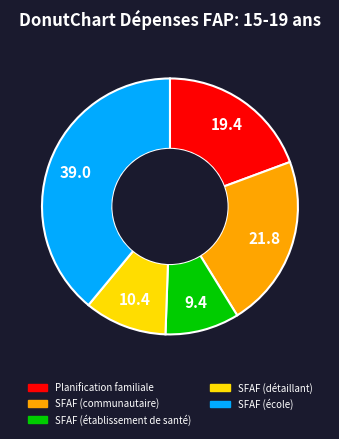

Is it true that SFAF (communautaire) is 28% of the pie?

False